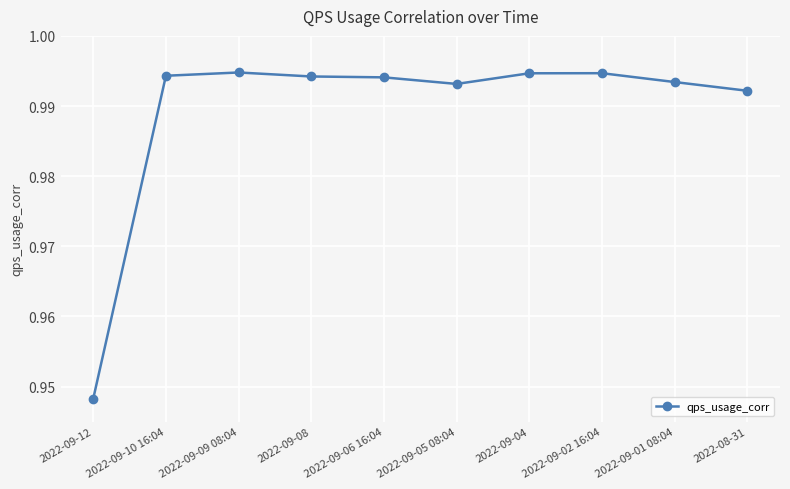

What is the sum of all values?

9.9